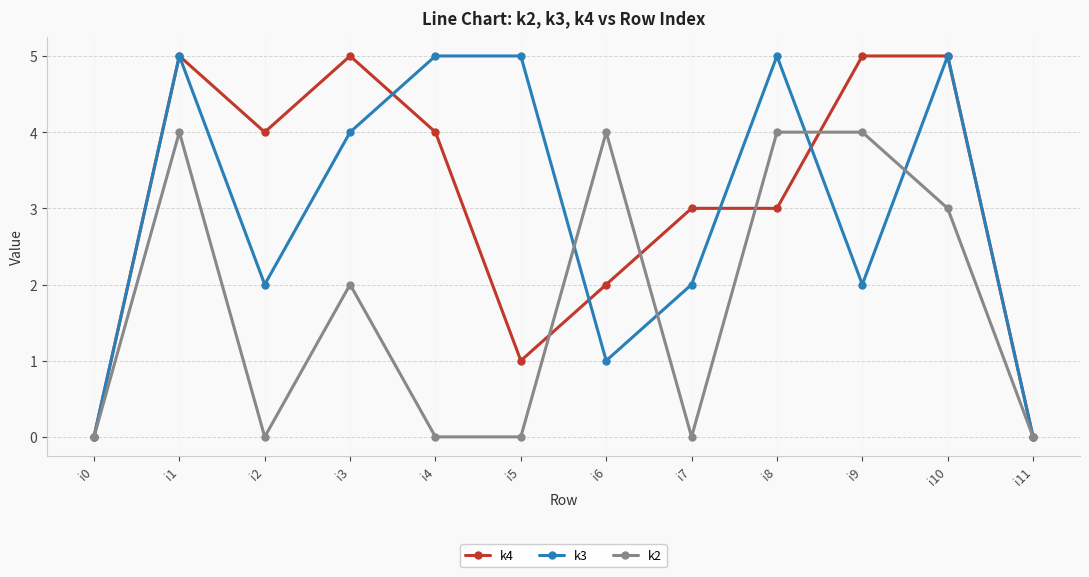

Reading right to left, transcribe all the data shown in this chart.

k4: i11=0	i10=5	i9=5	i8=3	i7=3	i6=2	i5=1	i4=4	i3=5	i2=4	i1=5	i0=0
k3: i11=0	i10=5	i9=2	i8=5	i7=2	i6=1	i5=5	i4=5	i3=4	i2=2	i1=5	i0=0
k2: i11=0	i10=3	i9=4	i8=4	i7=0	i6=4	i5=0	i4=0	i3=2	i2=0	i1=4	i0=0